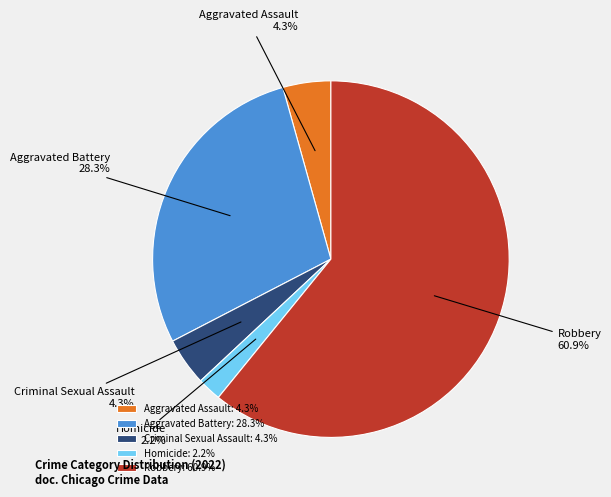

Is it true that Robbery is 53% of the pie?

False